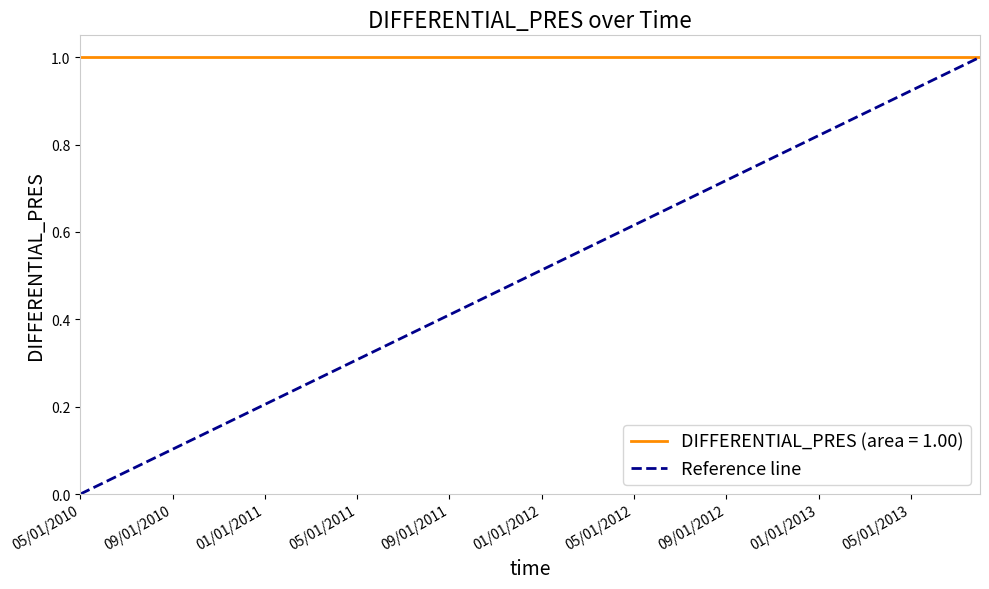

How many data points does each series have?

2